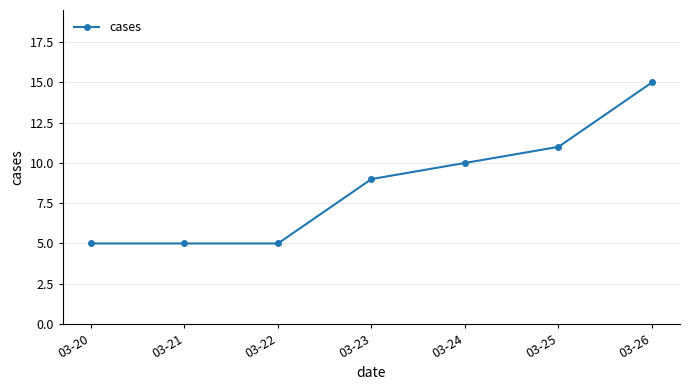

Reading left to right, transcribe all the data shown in this chart.

03-20=5	03-21=5	03-22=5	03-23=9	03-24=10	03-25=11	03-26=15